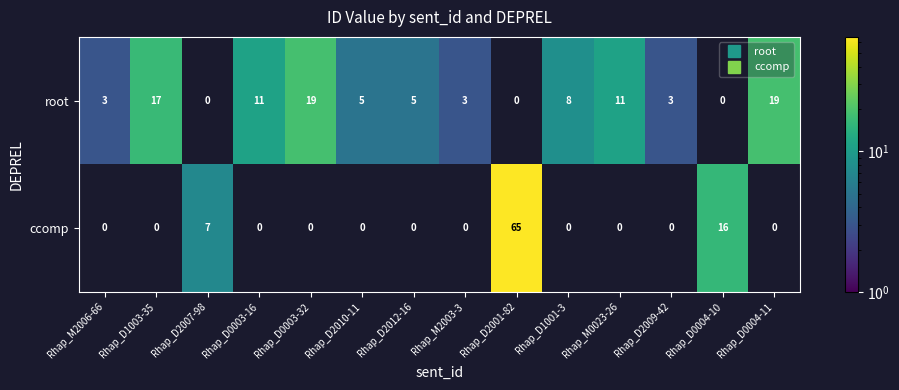

How many values in root are above zero?

11